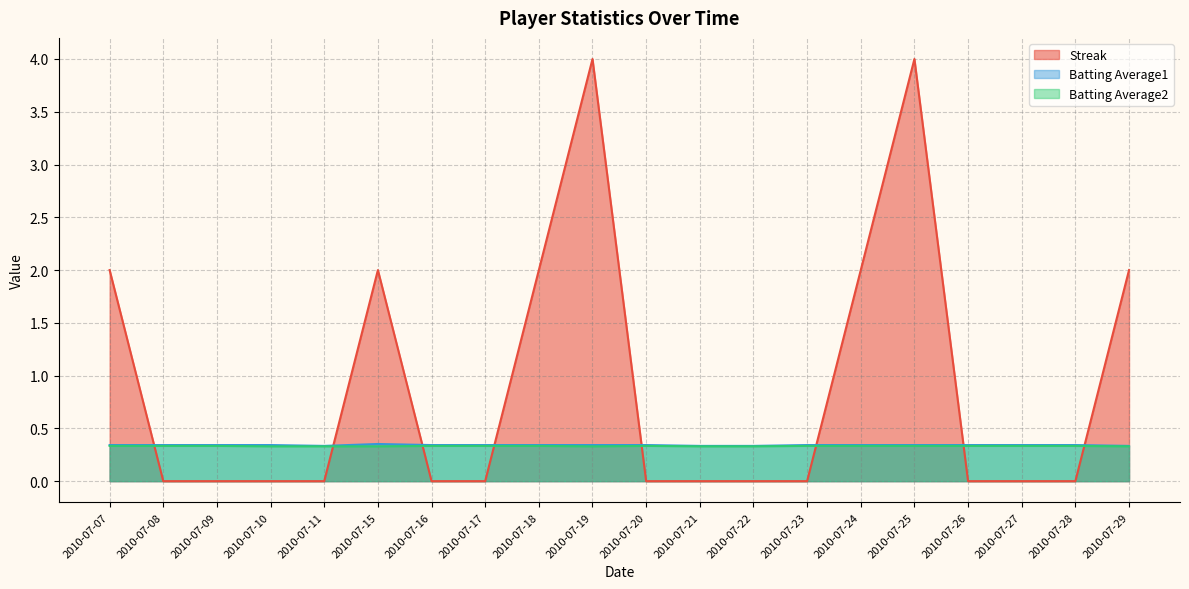

Rank the series at 2010-07-21 from lowest to highest value.

Streak, Batting Average2, Batting Average1